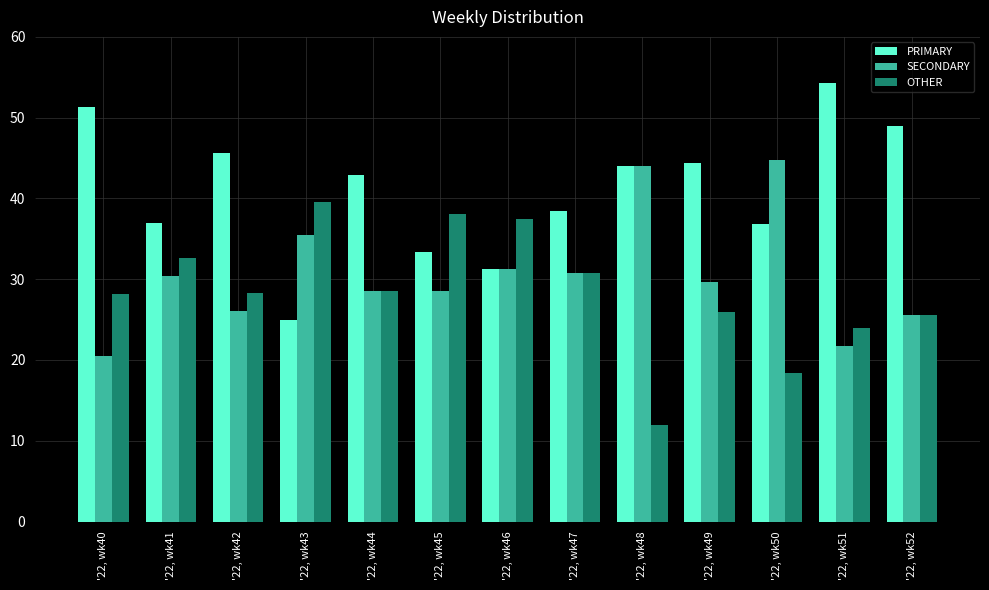

What is the total value across all series at '22, wk40?

100.0